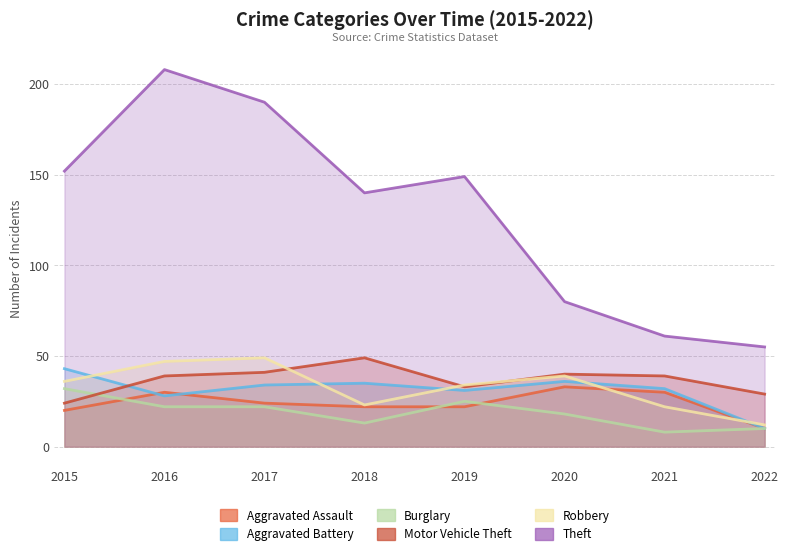

What is the lowest value of the Burglary series?

8